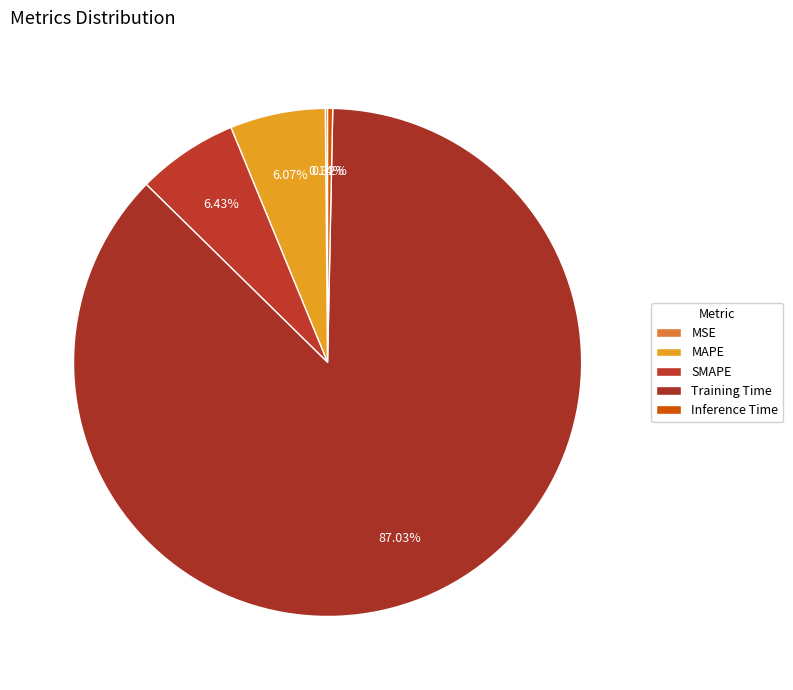

What is the majority slice?

Training Time